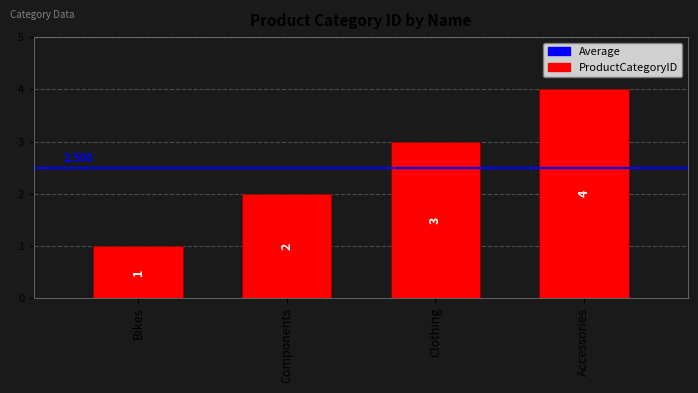

Where is the data nearest to the value 2?

Components